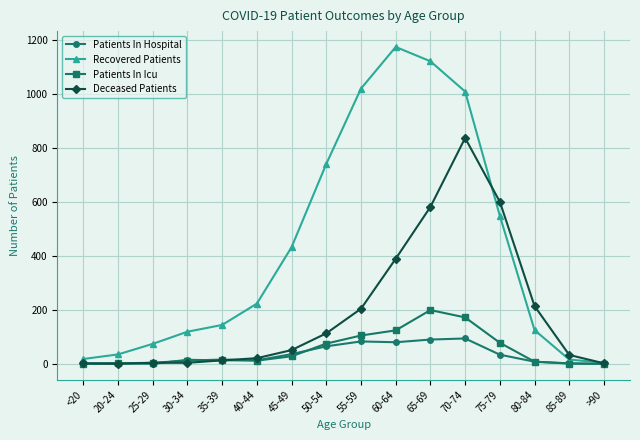

What is the label of the 10th point from the right?

45-49